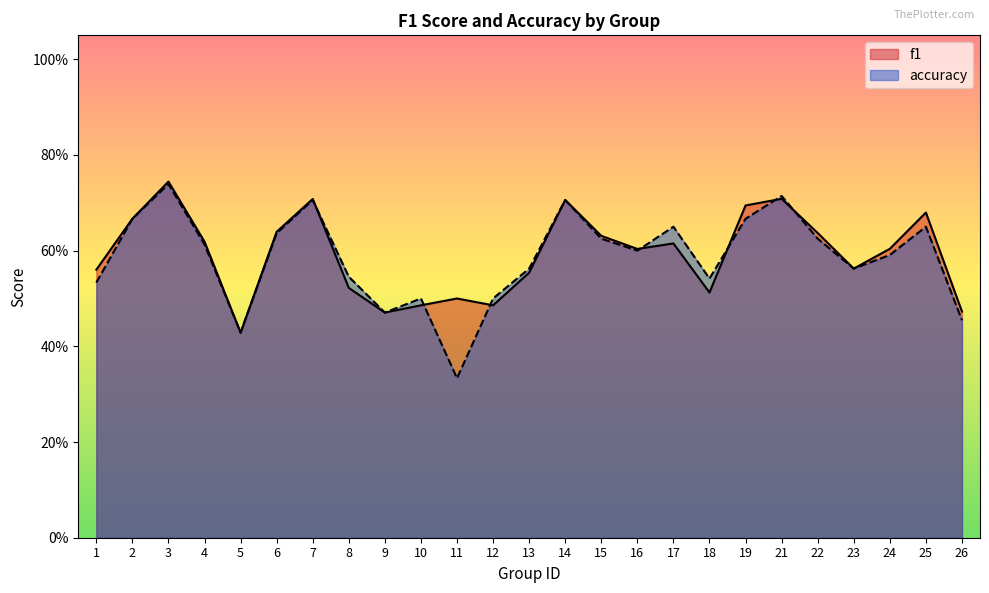

What is the highest value of the accuracy series?

0.7